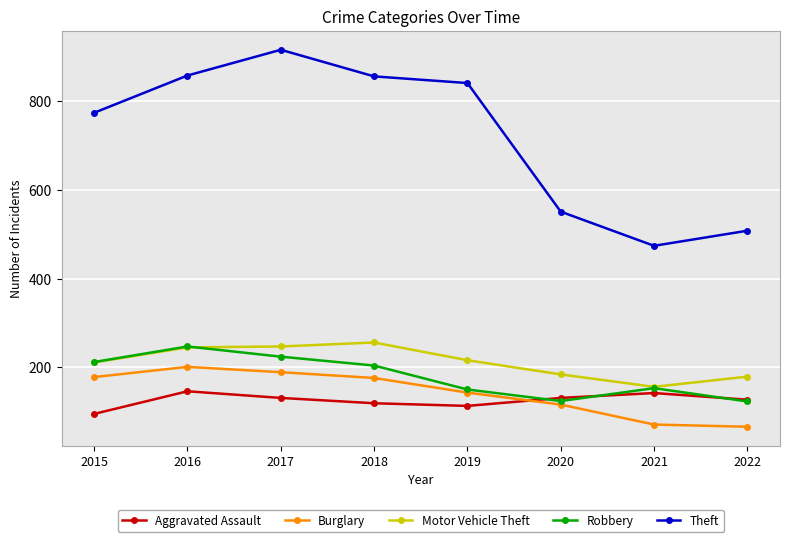

Which series changed the most between 2019 and 2022?

Theft